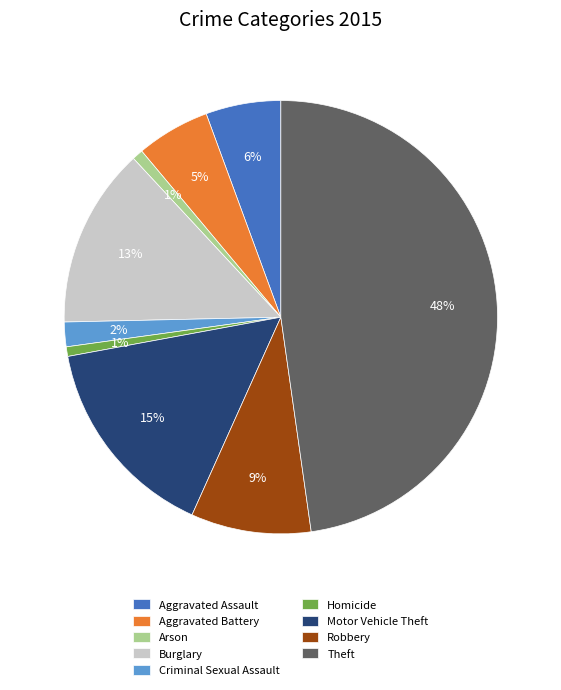

The Robbery slice represents 9% of the pie. True or false?

True